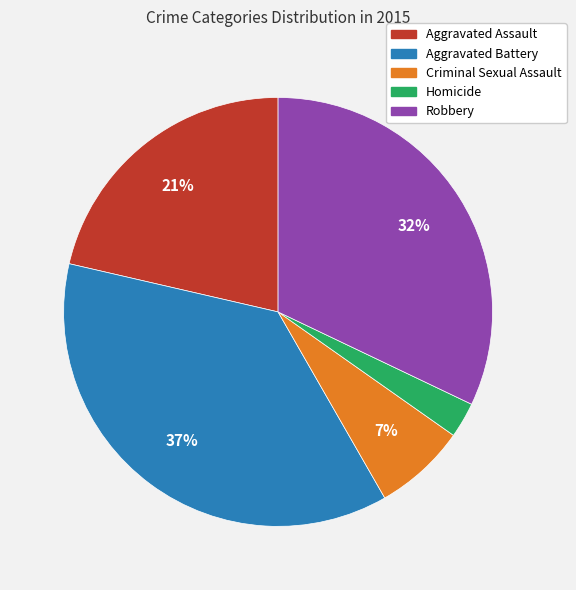

Is Robbery the majority of the pie?

No